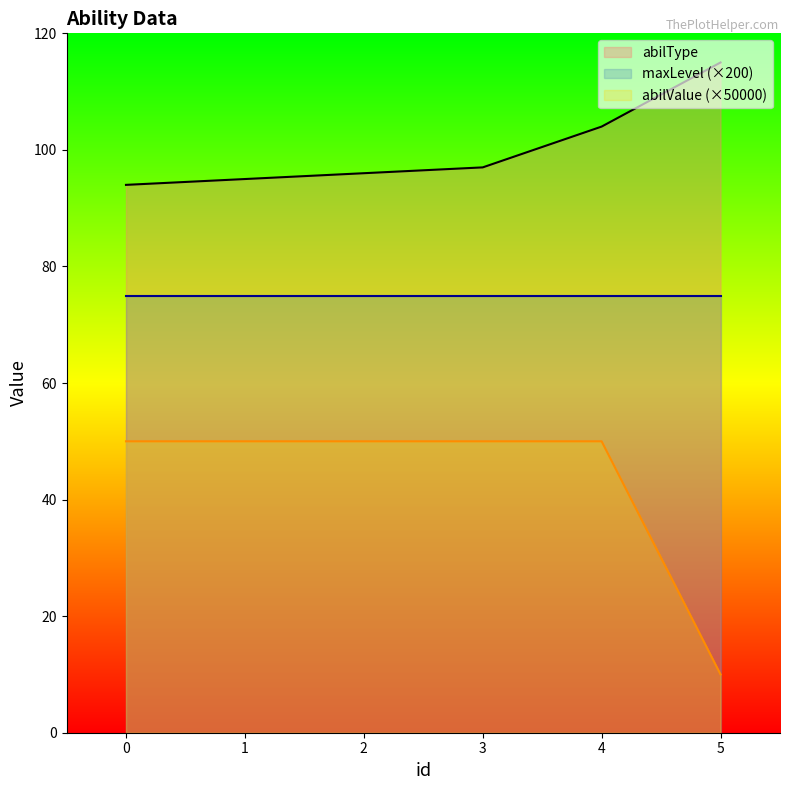

Which series has the largest total across all categories?

abilType